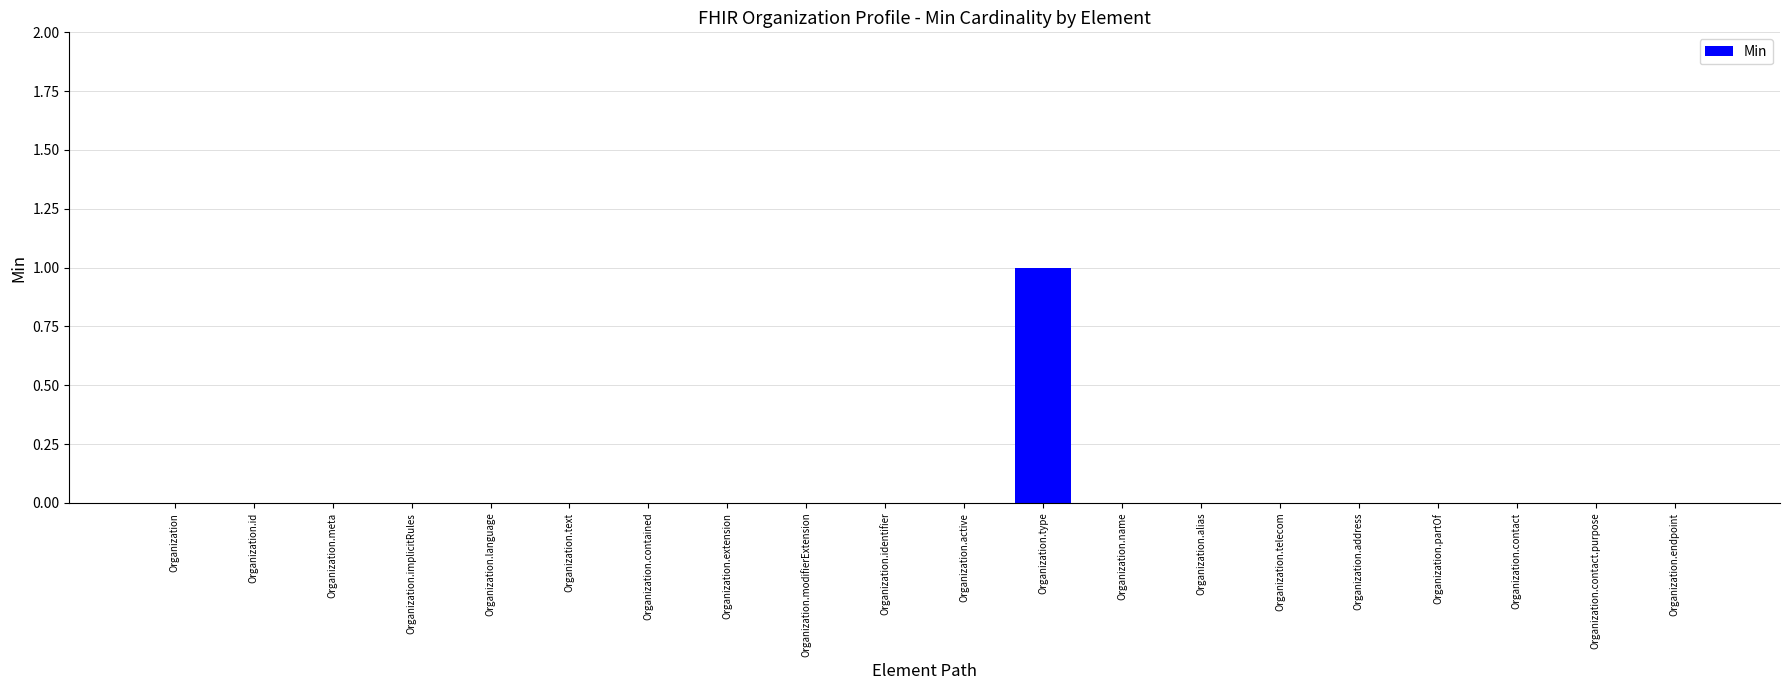

What is the greatest value displayed?

1